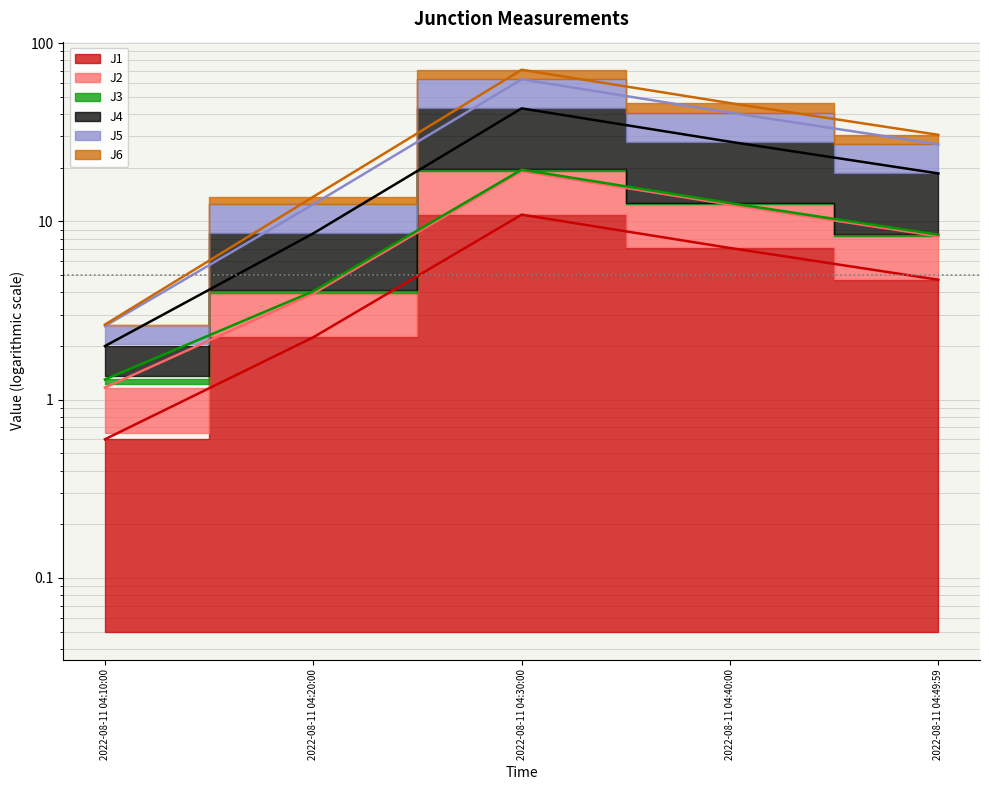

Is it true that J6 equals 2.8 at 2022-08-11 04:10:00?

False